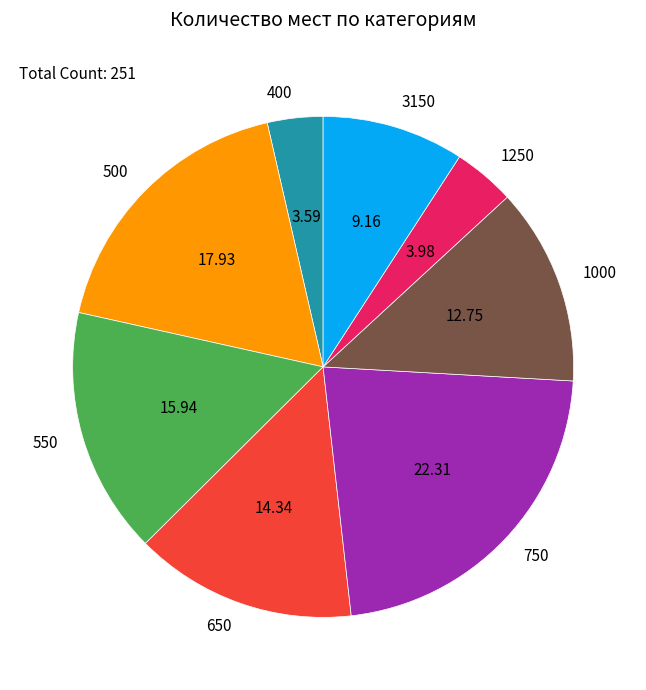

Do 1000 and 400 together represent more than half of the pie?

No